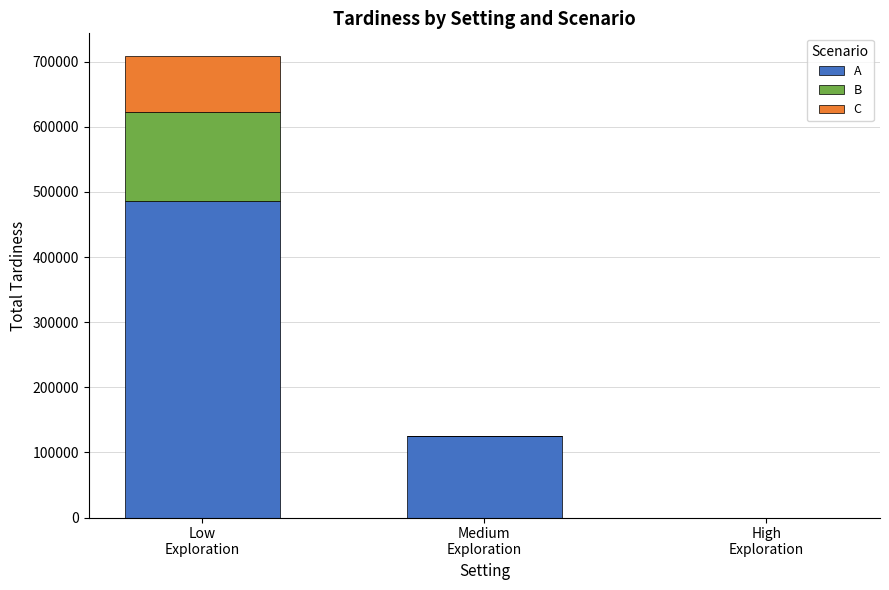

What is the highest value of the A series?

486506.0